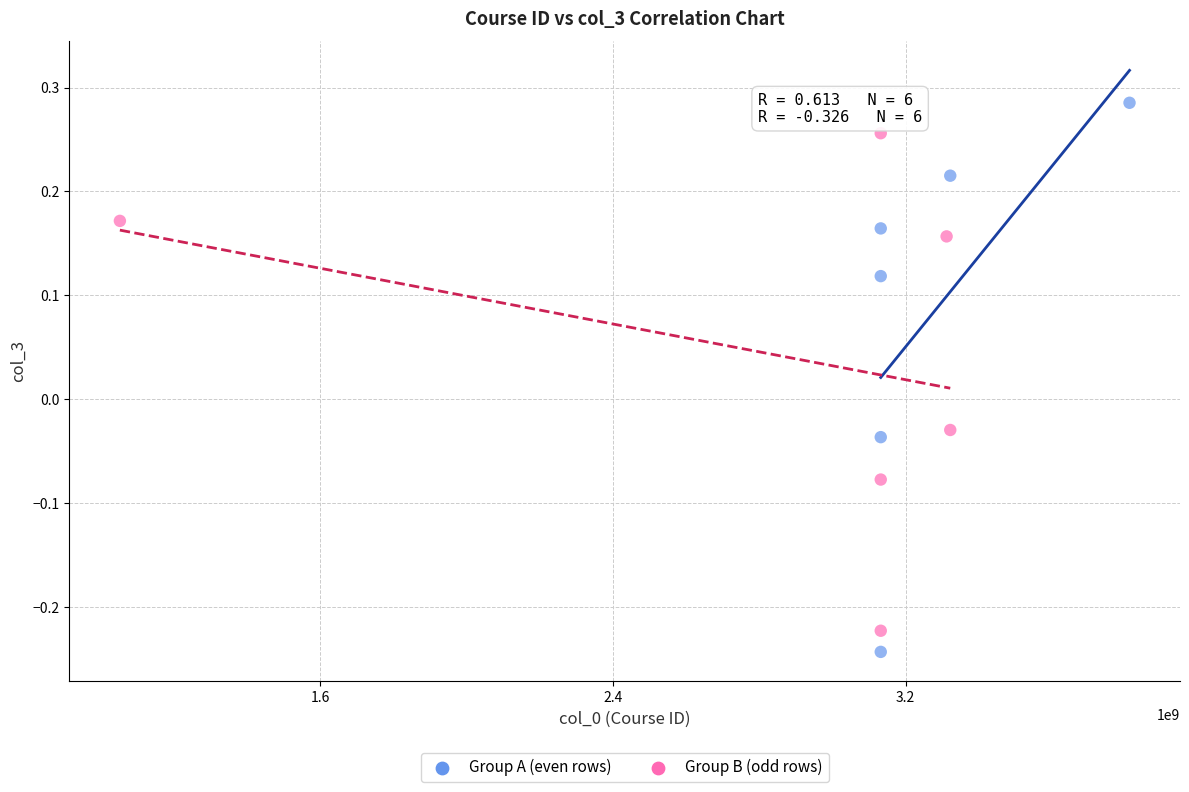

What are all the series names shown in the legend?

Group A (even rows), Group B (odd rows)